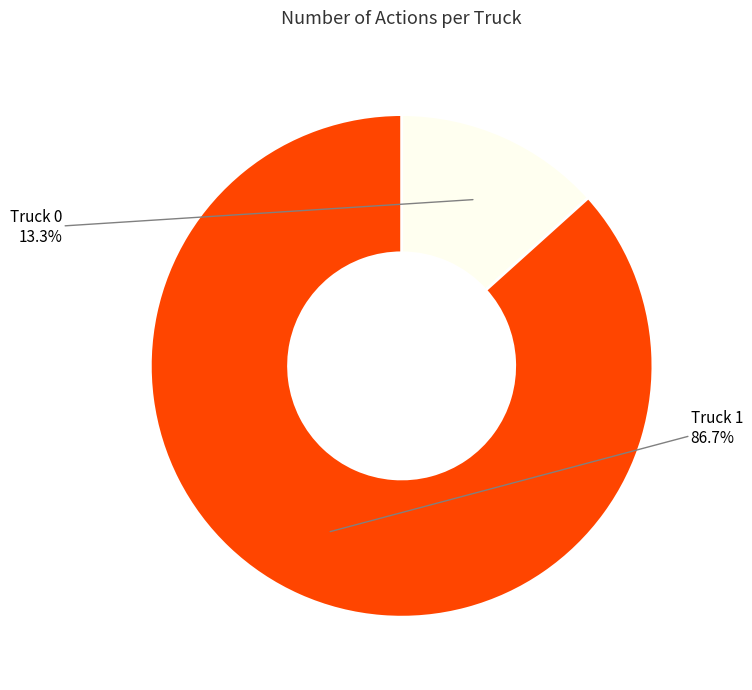

Is there a majority slice in this chart?

Yes